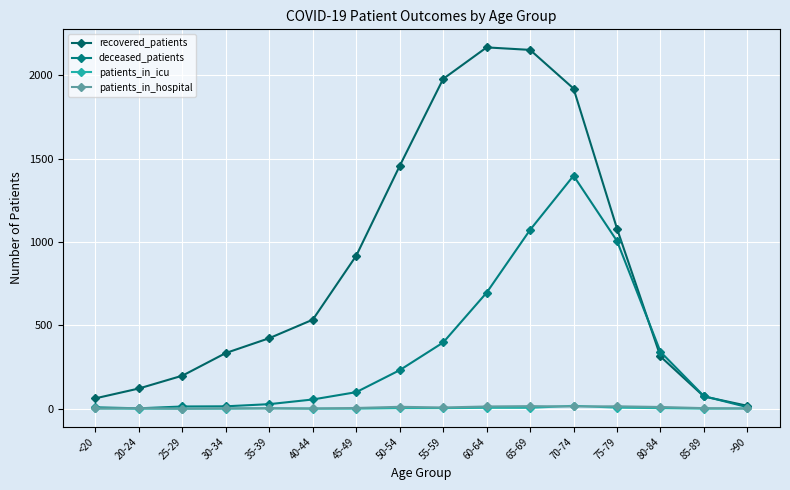

What is the label of the 8th point from the right?

55-59